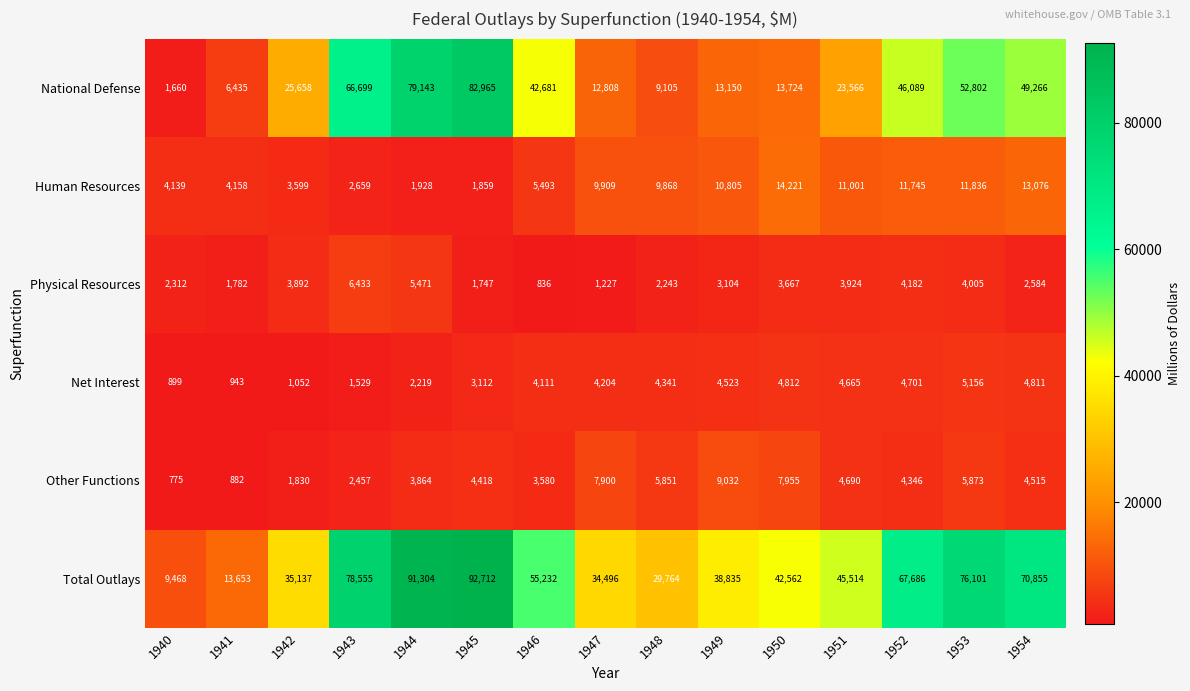

The value of Total Outlays at 1954 is 96403. True or false?

False